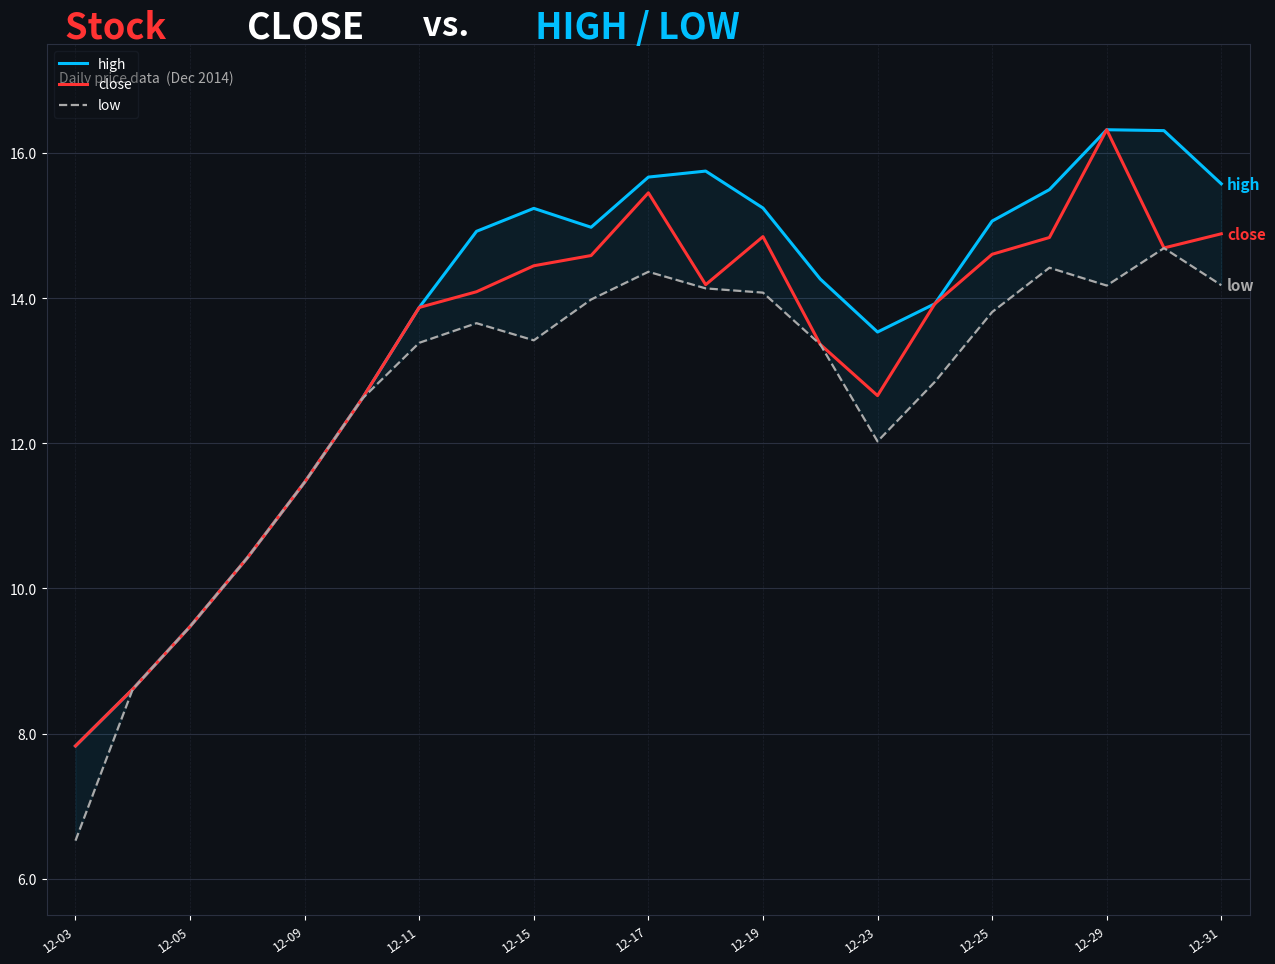

Is it true that close equals 11.1 at 12-03?

False